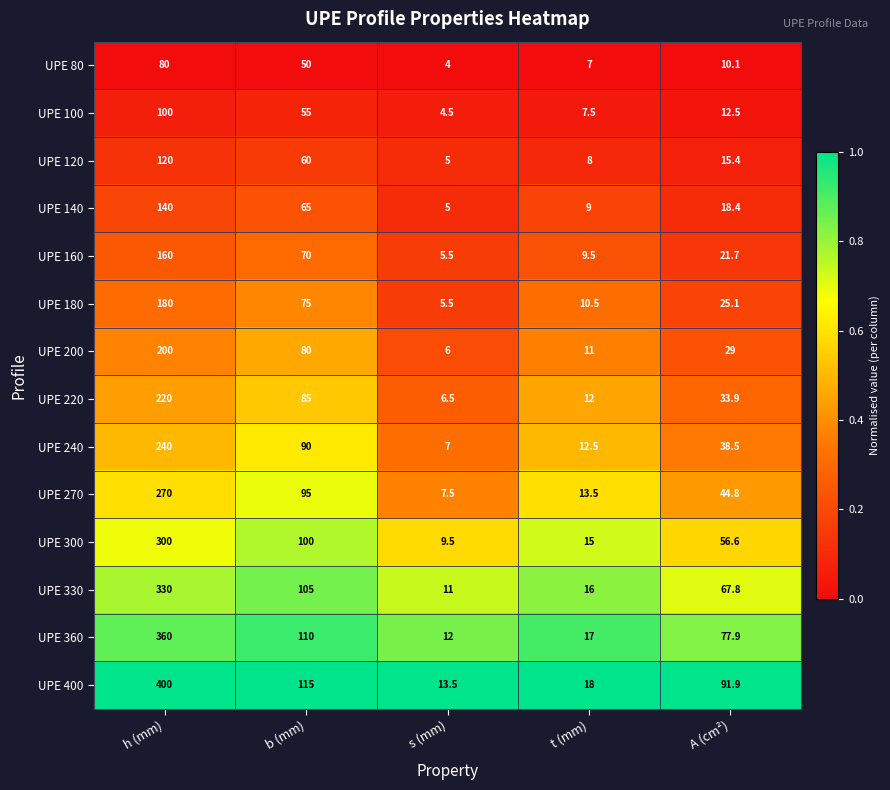

What is the highest value of the UPE 140 series?

140.0